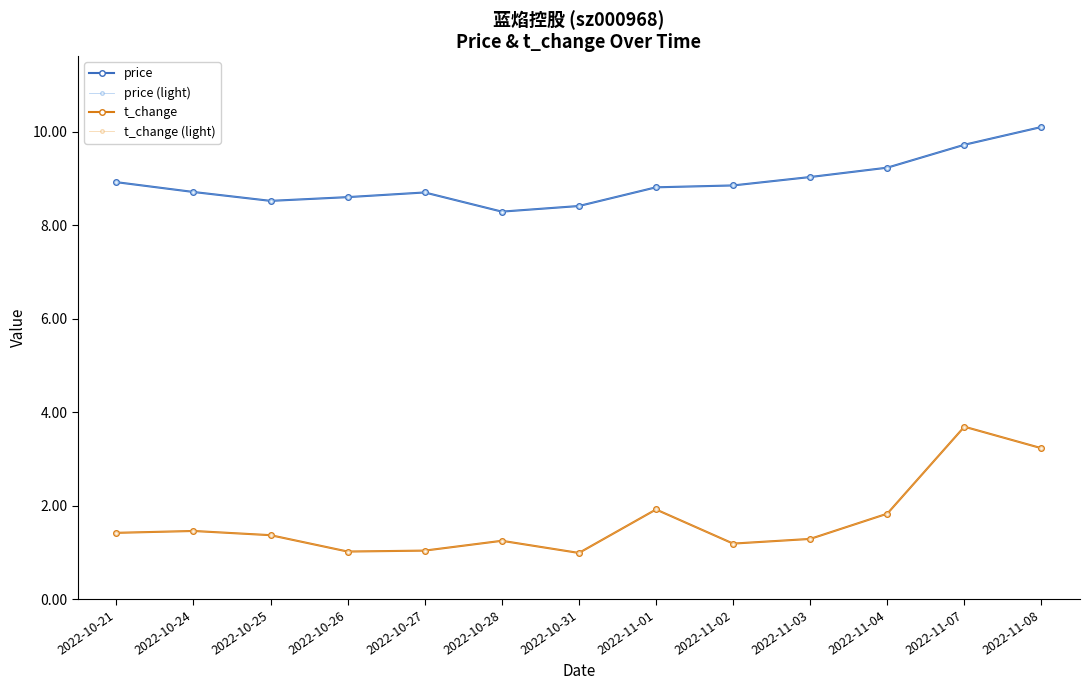

Which has a higher value, 2022-10-25 or 2022-10-27?

2022-10-27